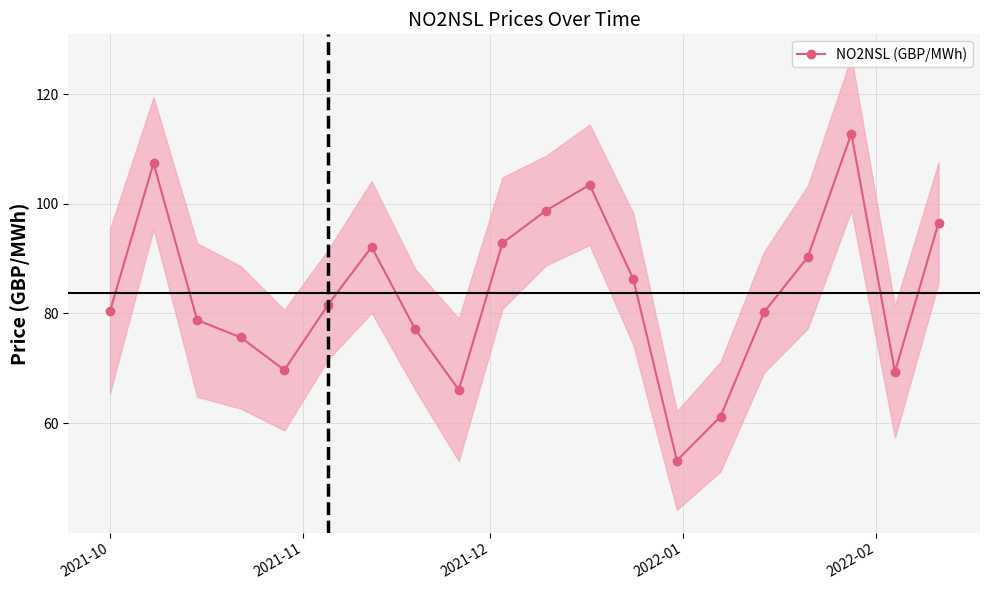

How many data points does each series have?

20